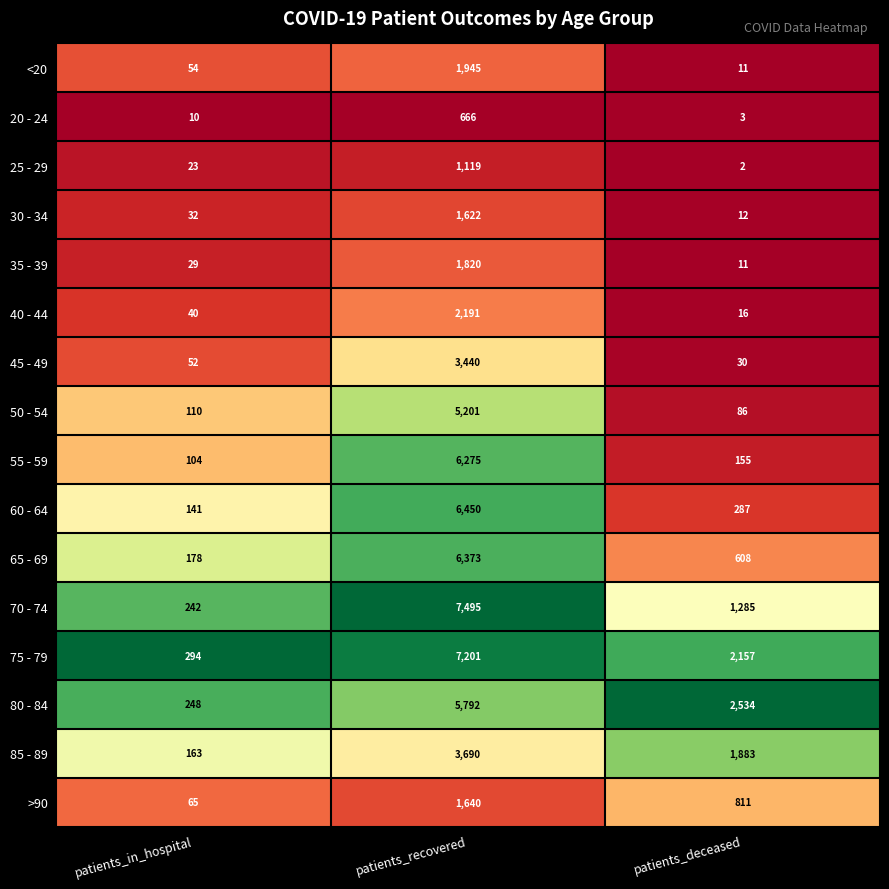

Rank the series at patients_in_hospital from highest to lowest value.

75 - 79, 80 - 84, 70 - 74, 65 - 69, 85 - 89, 60 - 64, 50 - 54, 55 - 59, >90, <20, 45 - 49, 40 - 44, 30 - 34, 35 - 39, 25 - 29, 20 - 24